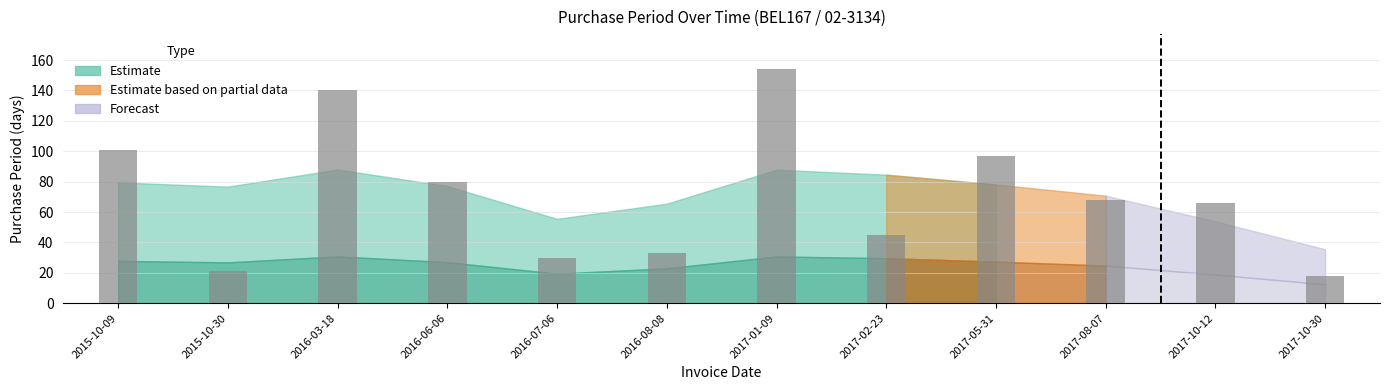

Reading left to right, list all the values displayed in this chart.

101	21	140	80	30	33	154	45	97	68	66	18